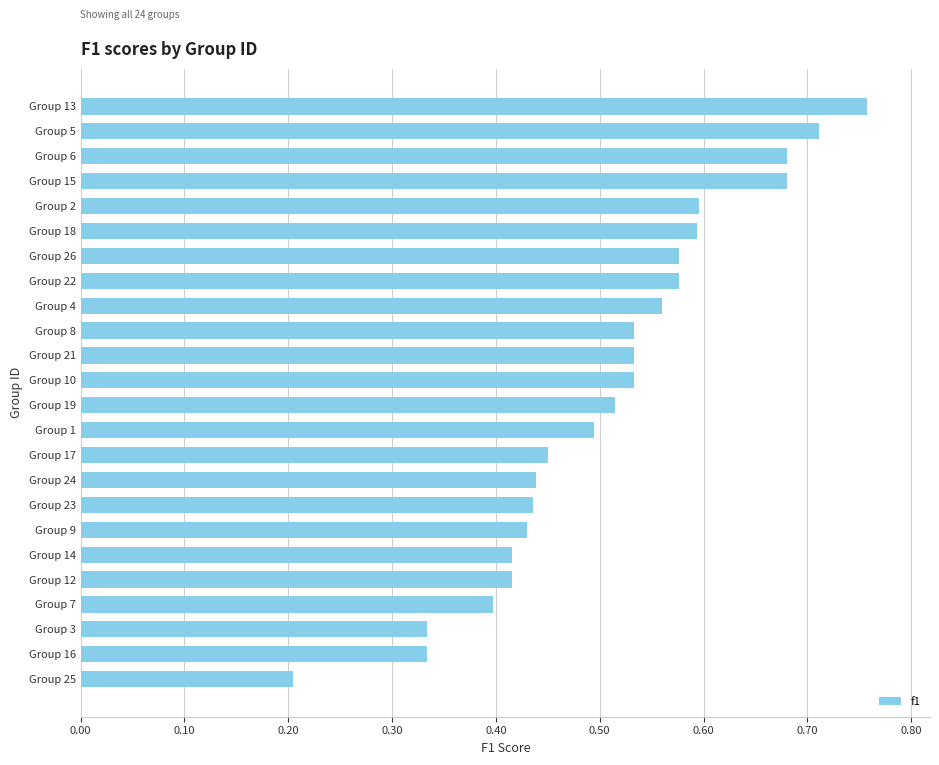

How many values are between 0 and 1?

24